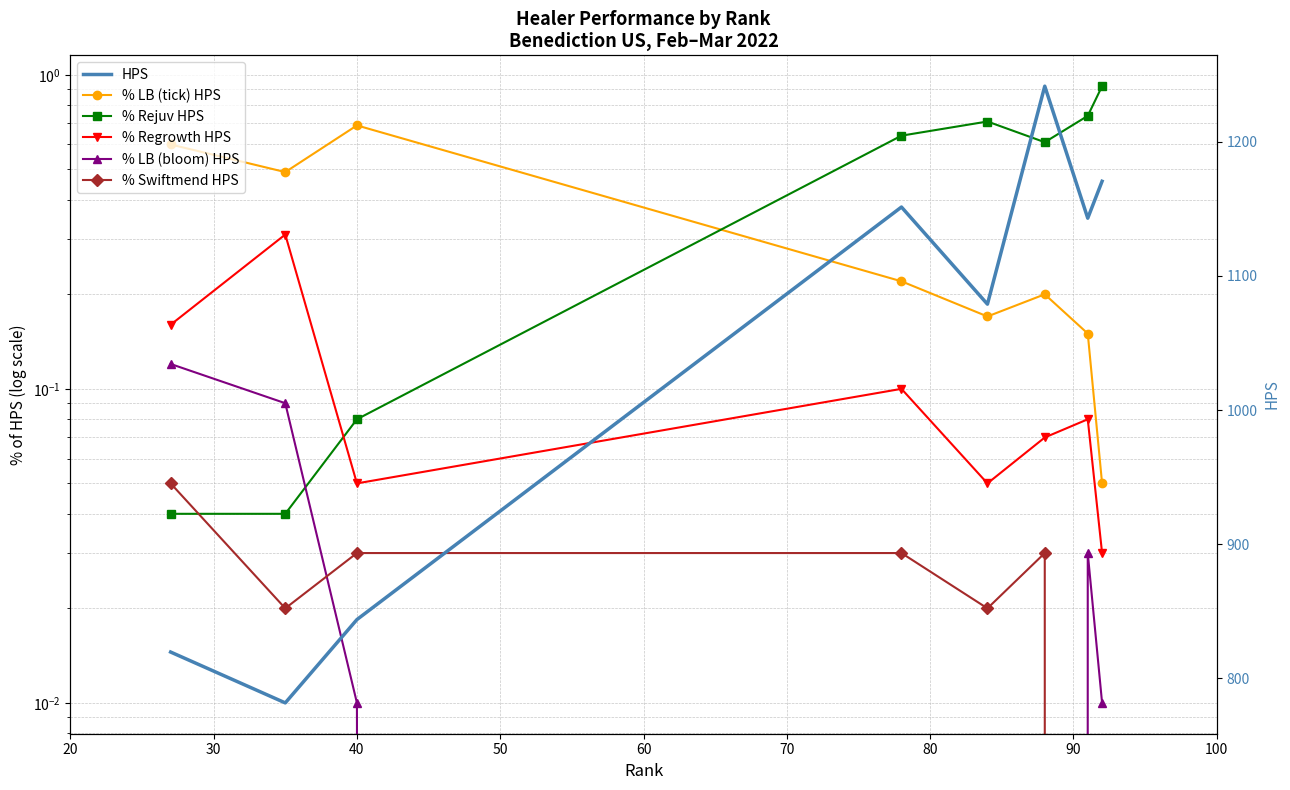

In % Rejuv HPS, how many points are higher than both neighbors (excluding endpoints)?

1